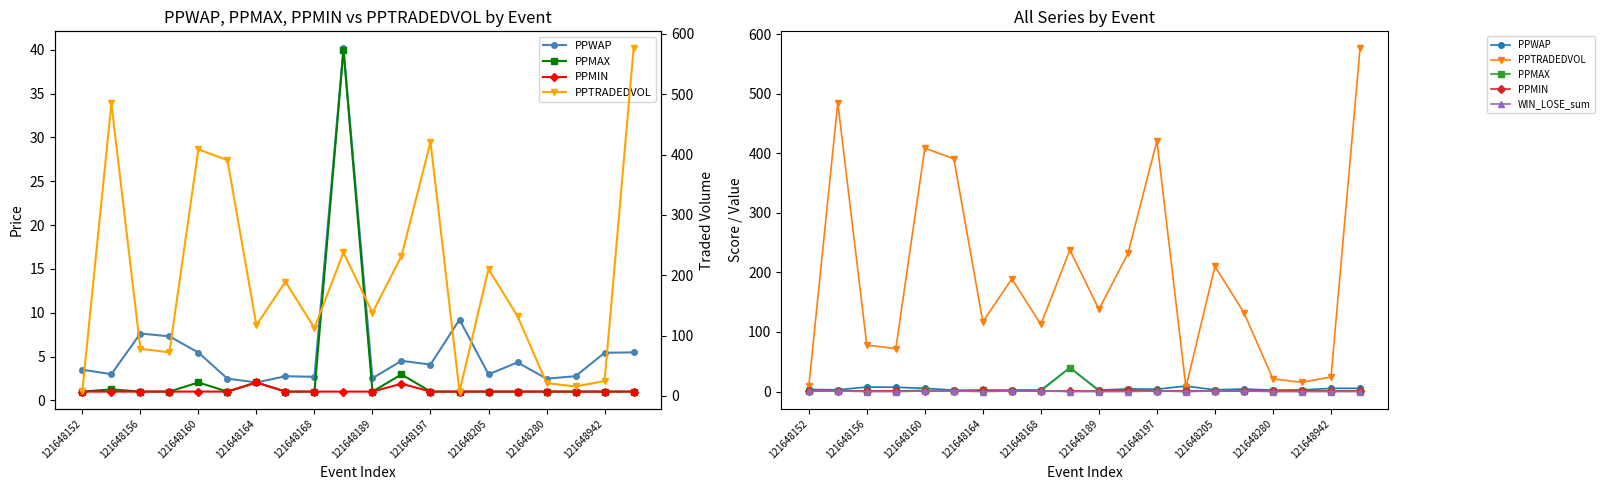

Does the chart have visible grid lines?

No